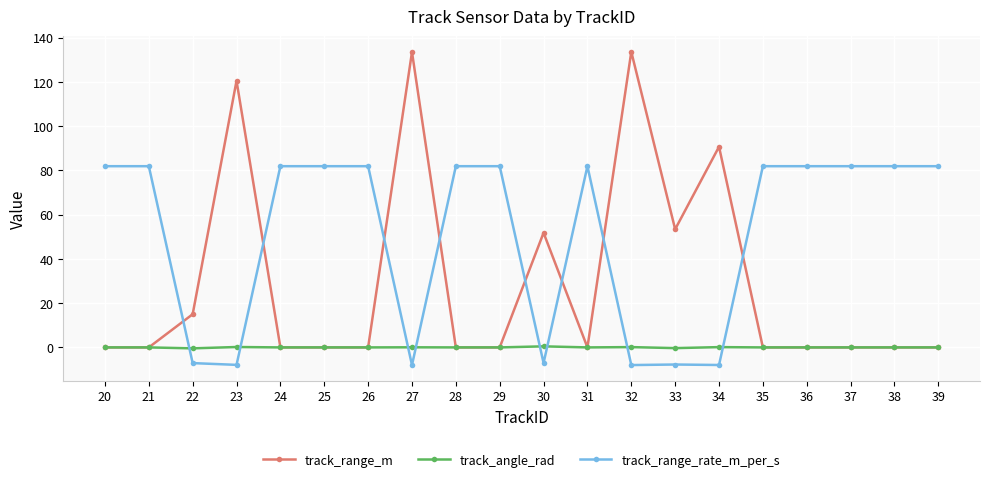

How many categories are shown in the chart?

20